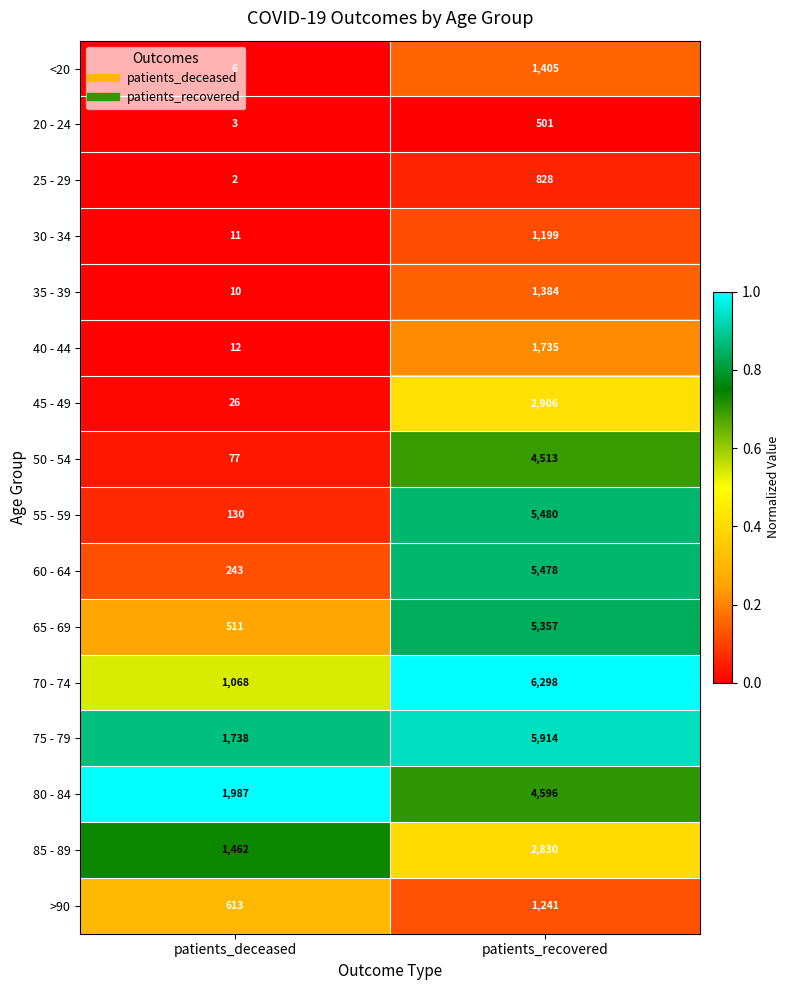

At which category is the sum across all series the highest?

patients_recovered